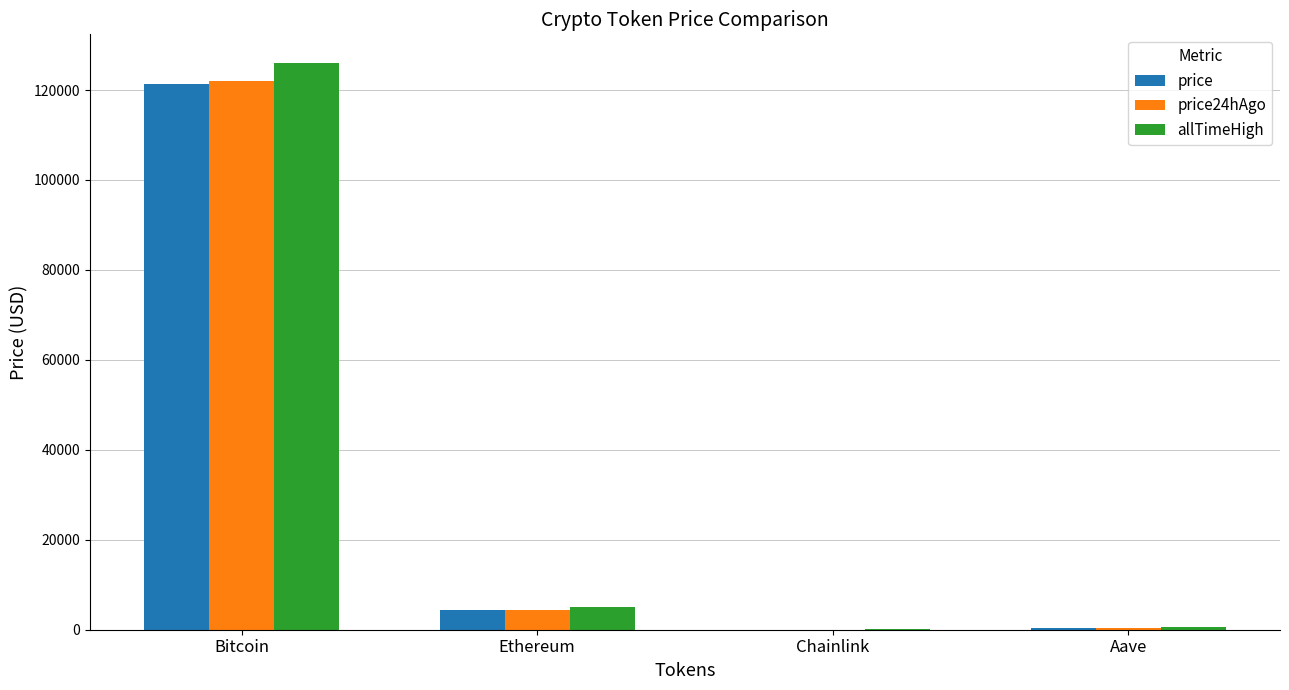

What is the average value of the price24hAgo series?

31681.2